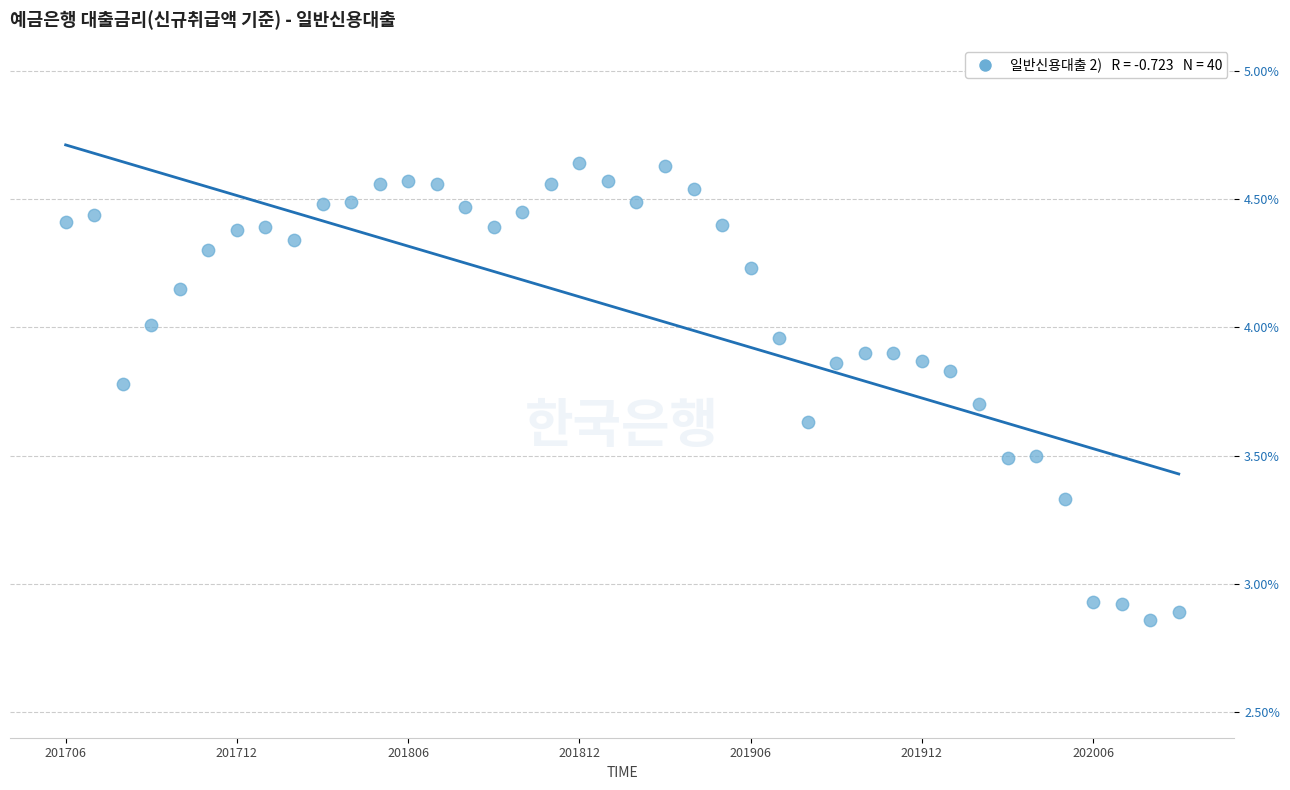

What is the range of Y values (max minus min)?

1.8